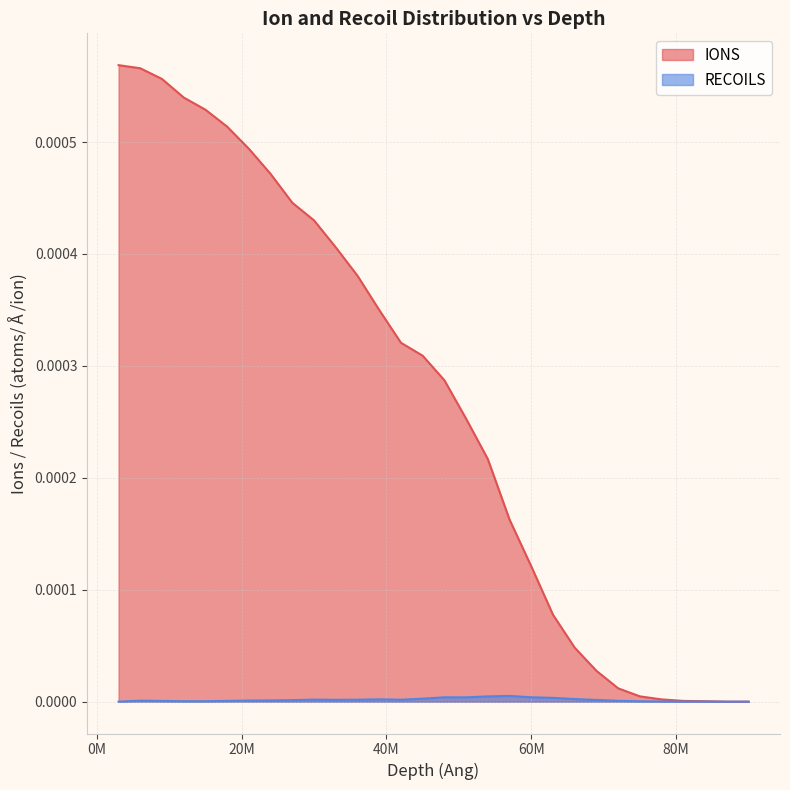

Which series has the widest spread of values?

IONS